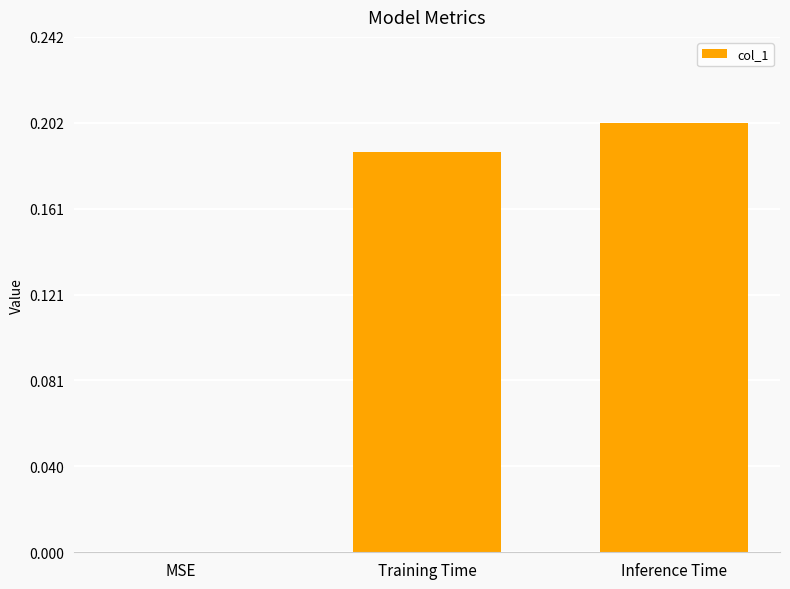

Are the bars horizontal?

No